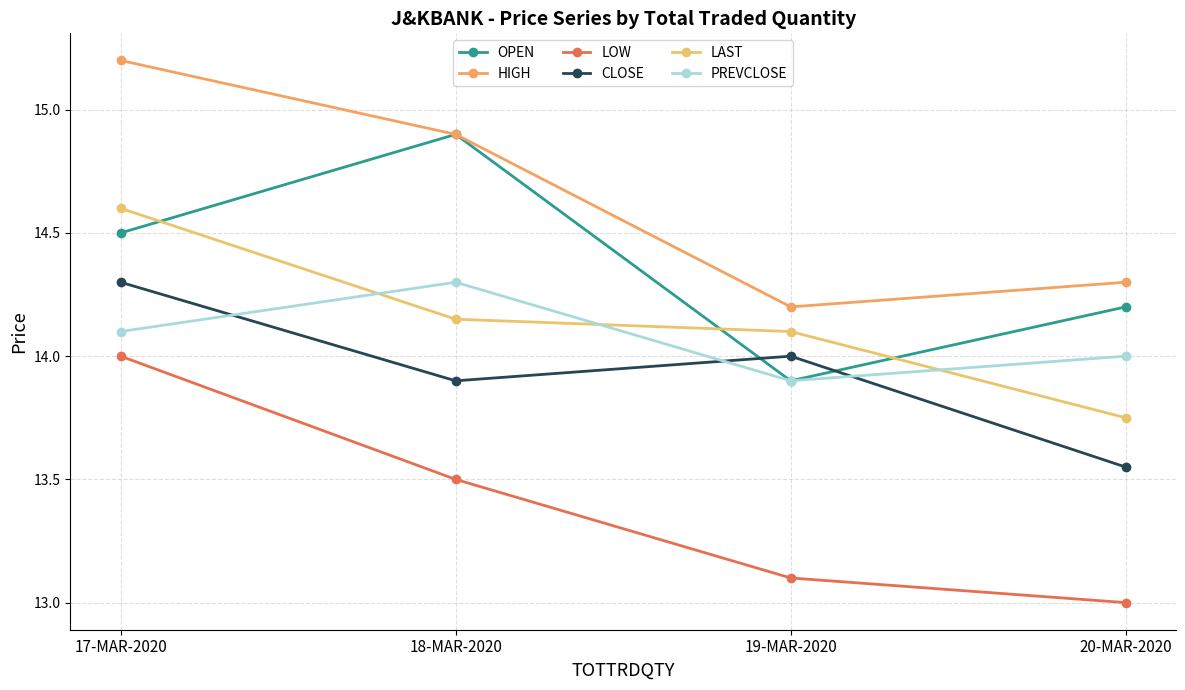

What is the lowest value of the OPEN series?

13.9